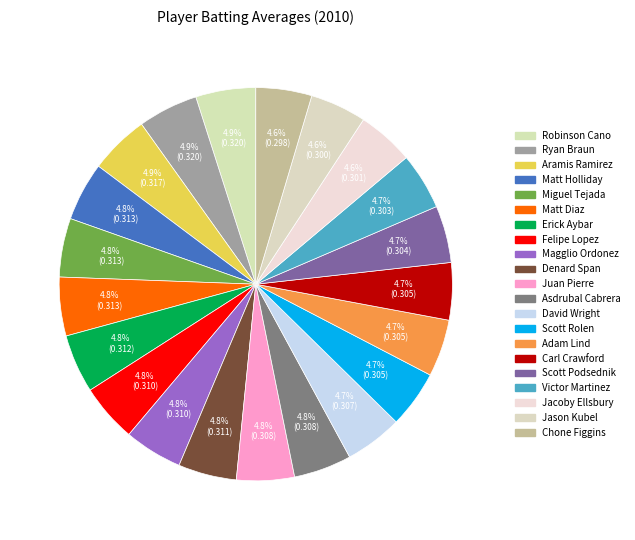

What is the largest slice in the pie chart?

Robinson Cano